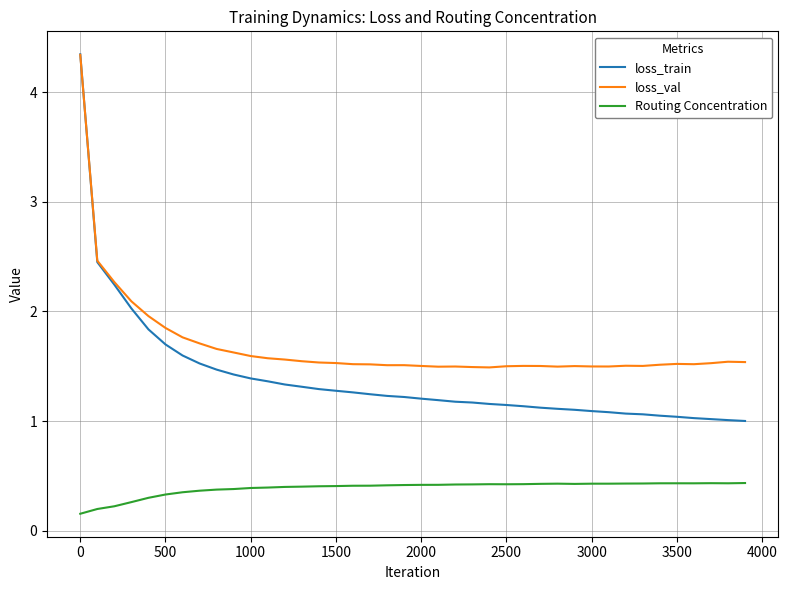

What is the smallest value displayed?

0.2